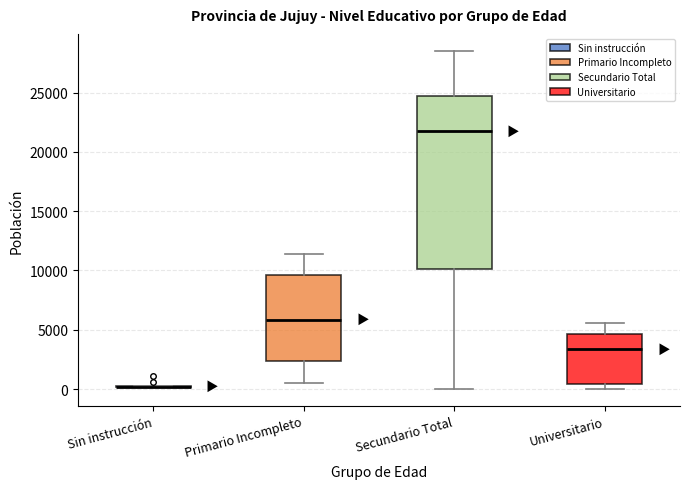

Reading left to right, transcribe this box plot: for each box, give where its median line is, the range the box spans, and where its two whiskers end, as read against the y-axis. The values are not printed on the chart, so give them approximately, as read against the axis.

Sin instrucción: box collapsed to a line at 0, whiskers 0 to 500
Primario Incompleto: median 6000, box 2500 to 9500, whiskers 500 to 11500
Secundario Total: median 21500, box 10000 to 24500, whiskers 0 to 28500
Universitario: median 3500, box 500 to 4500, whiskers 0 to 5500